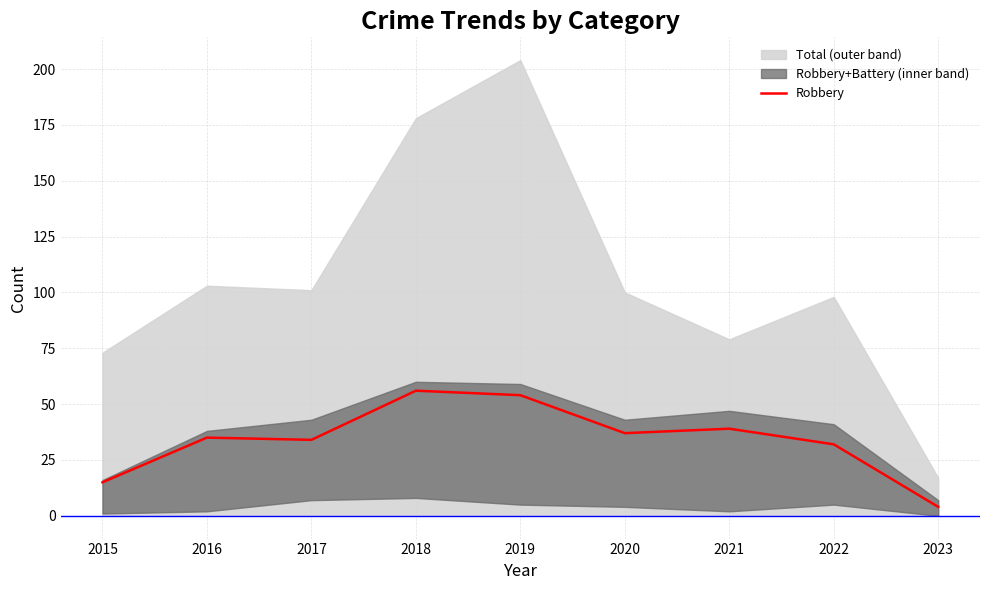

At which label does Robbery reach its minimum?

2023